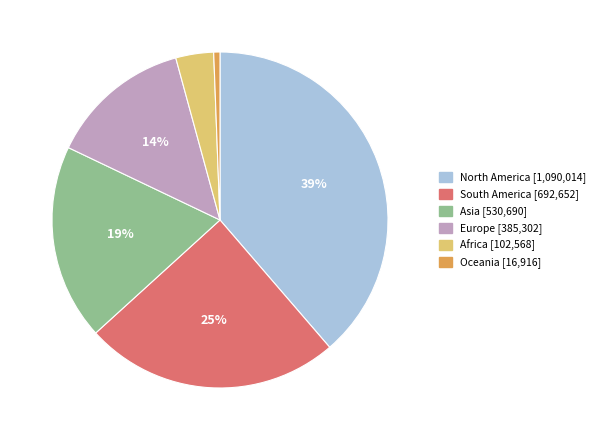

Is it true that South America is 25% of the pie?

True